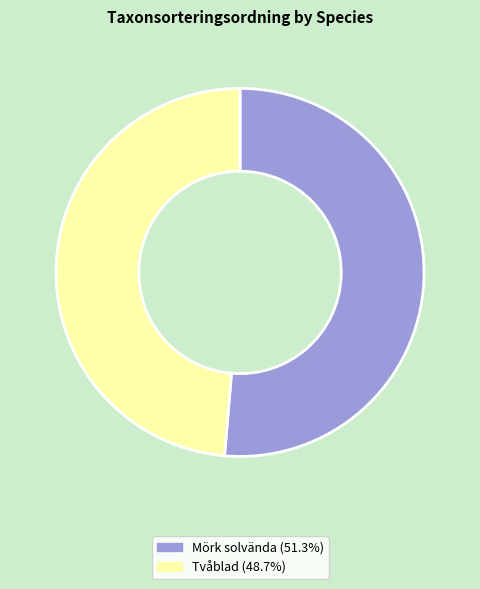

Between Mörk solvända and Tvåblad, which is larger?

Mörk solvända